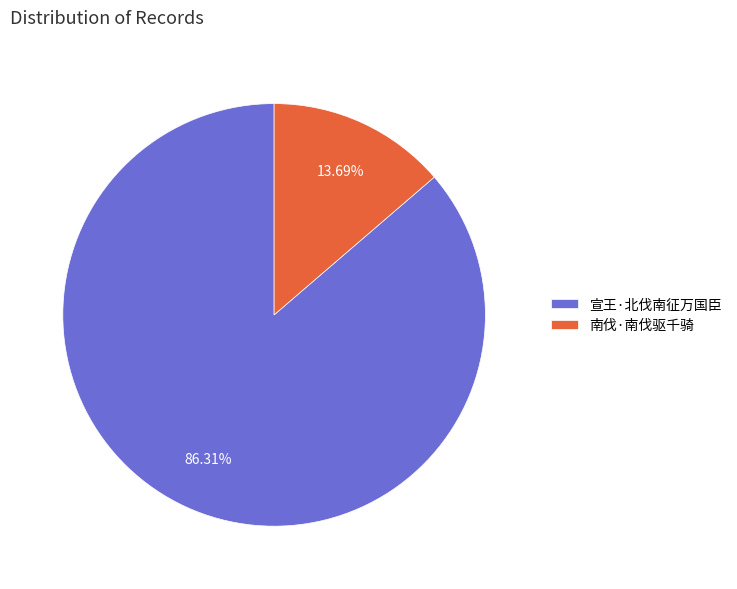

Rank the categories by value from highest to lowest.

宣王·北伐南征万国臣, 南伐·南伐驱千骑